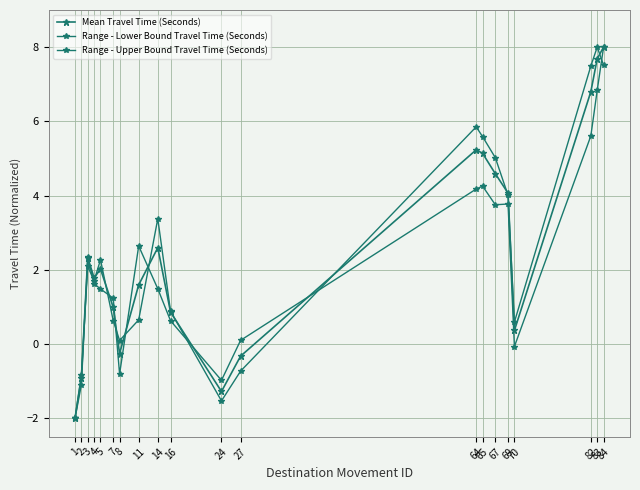

At which category is the sum across all series the highest?

84